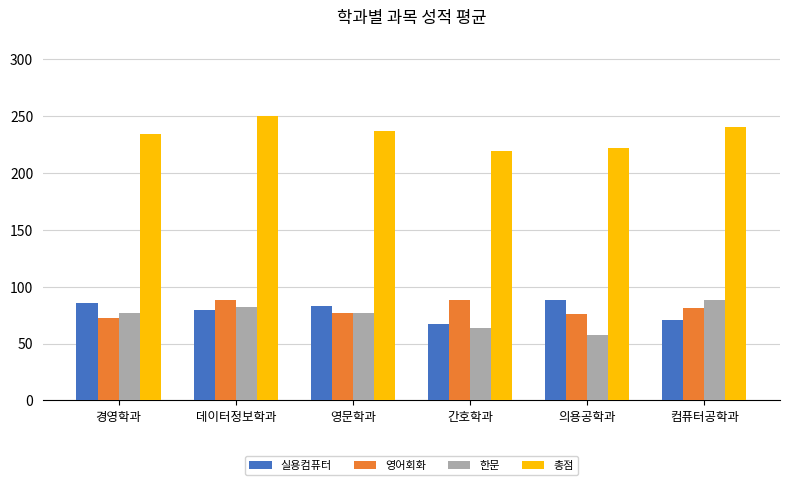

What is the average value of the 총점 series?

233.9